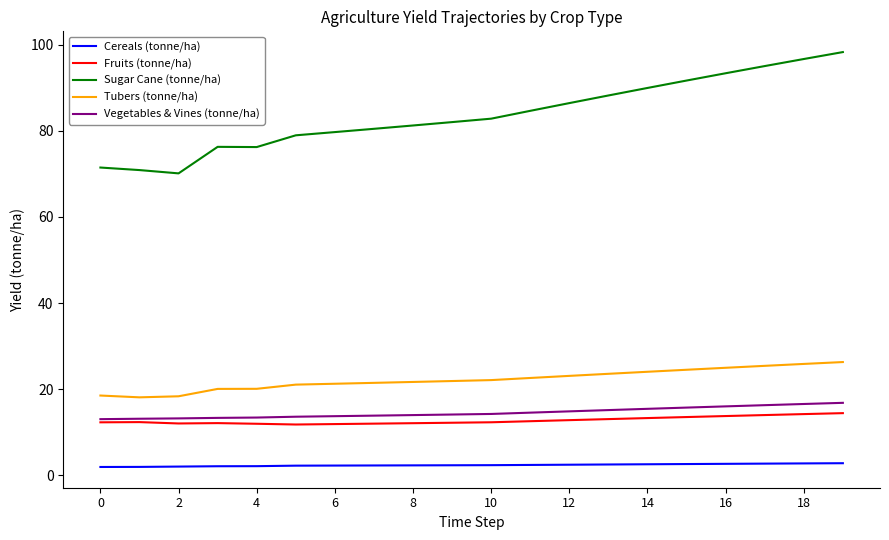

Which series has the largest total across all categories?

Sugar Cane (tonne/ha)